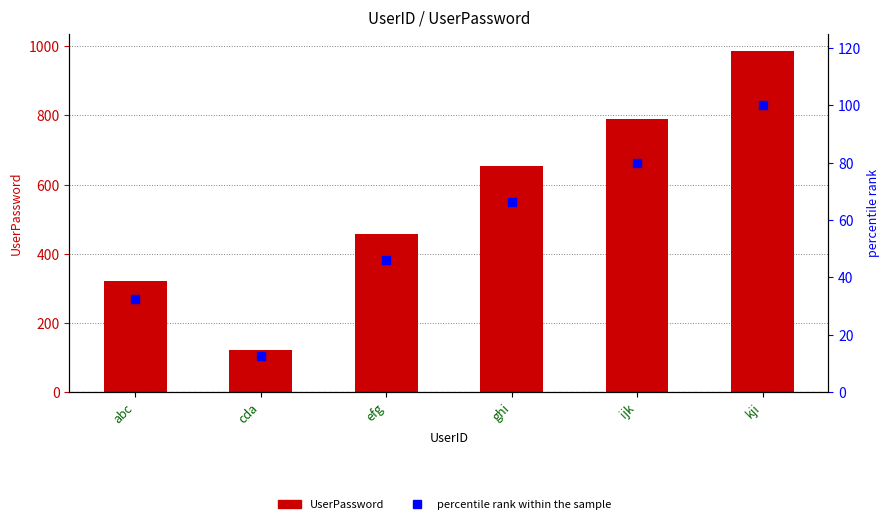

Is the value of UserPassword at ghi greater than the value of percentile rank within the sample at ghi?

Yes